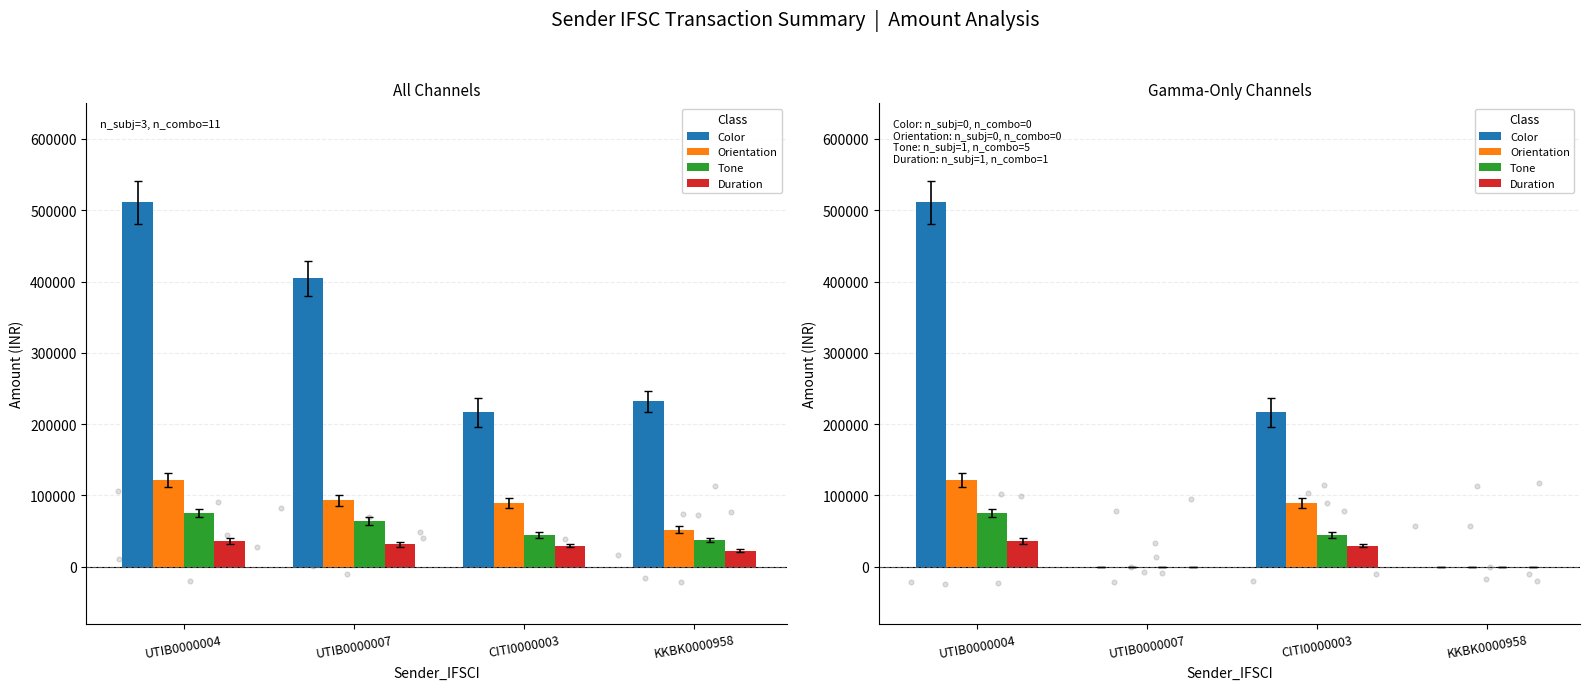

At how many categories does at least one series exceed 61484?

2